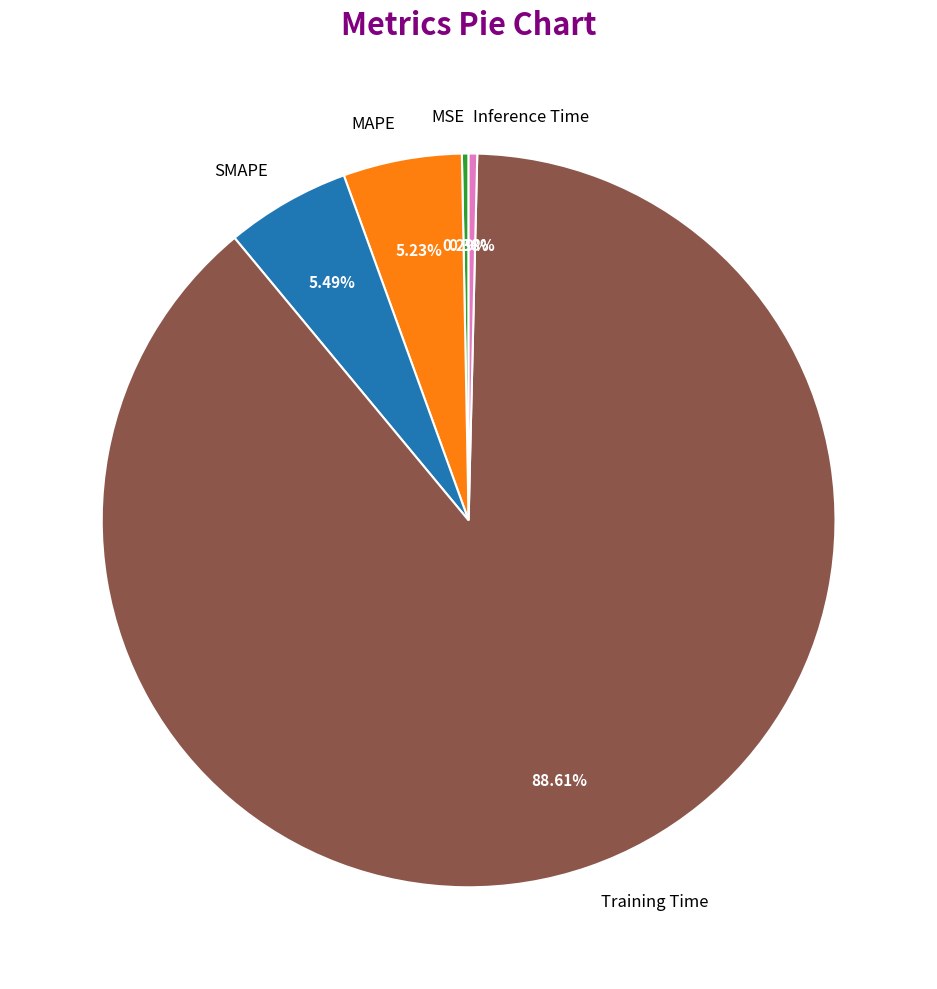

Which category has the biggest portion of the pie?

Training Time